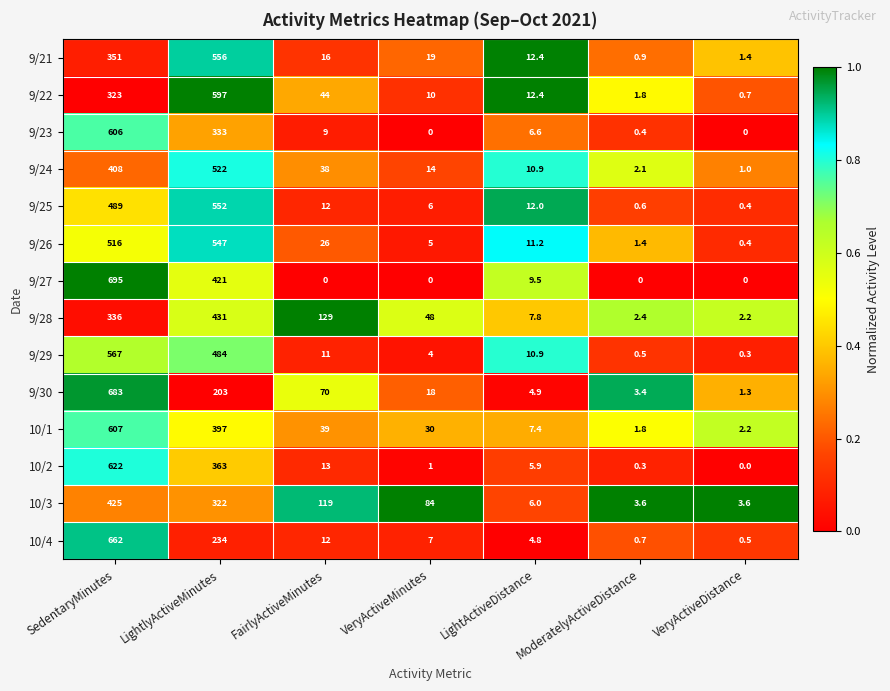

What is the difference between the 9/23 values at LightlyActiveMinutes and FairlyActiveMinutes?

324.0